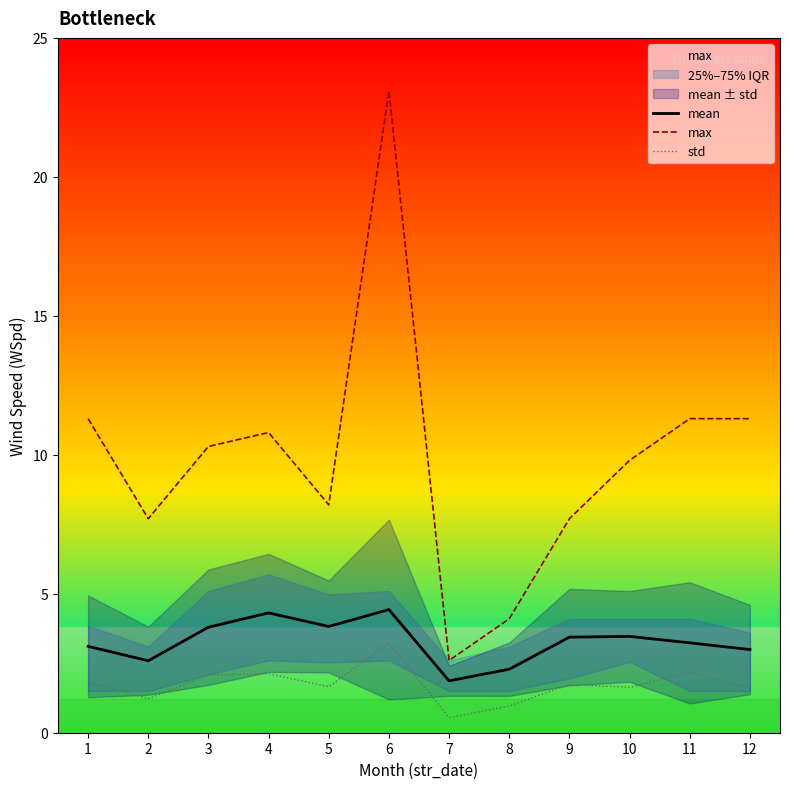

At which category does std reach its first local valley?

2